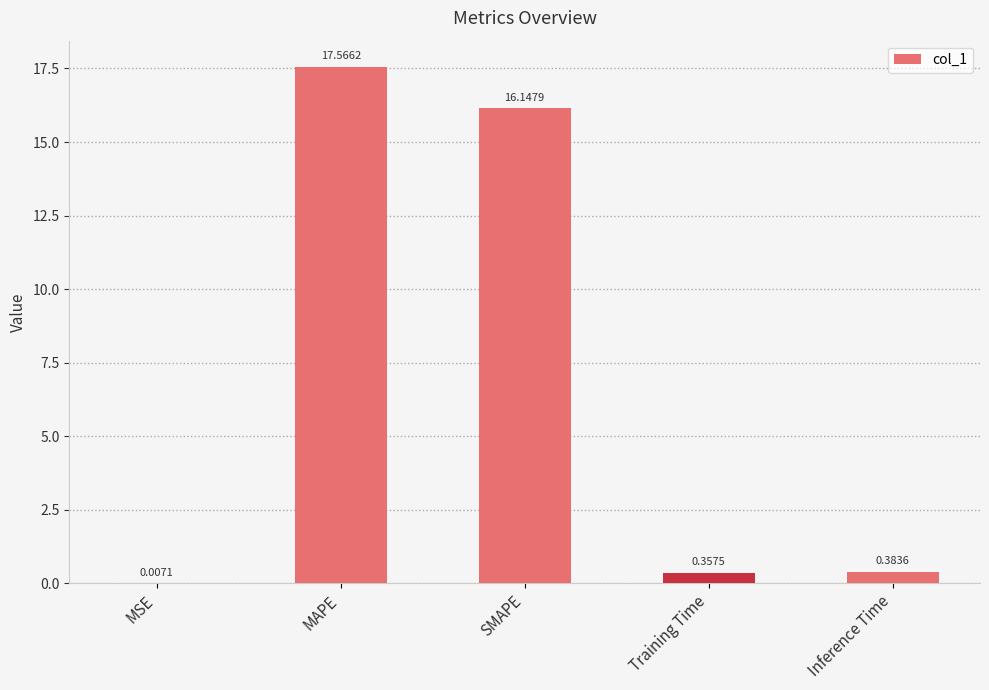

At which category does the chart reach its peak across all series?

MAPE